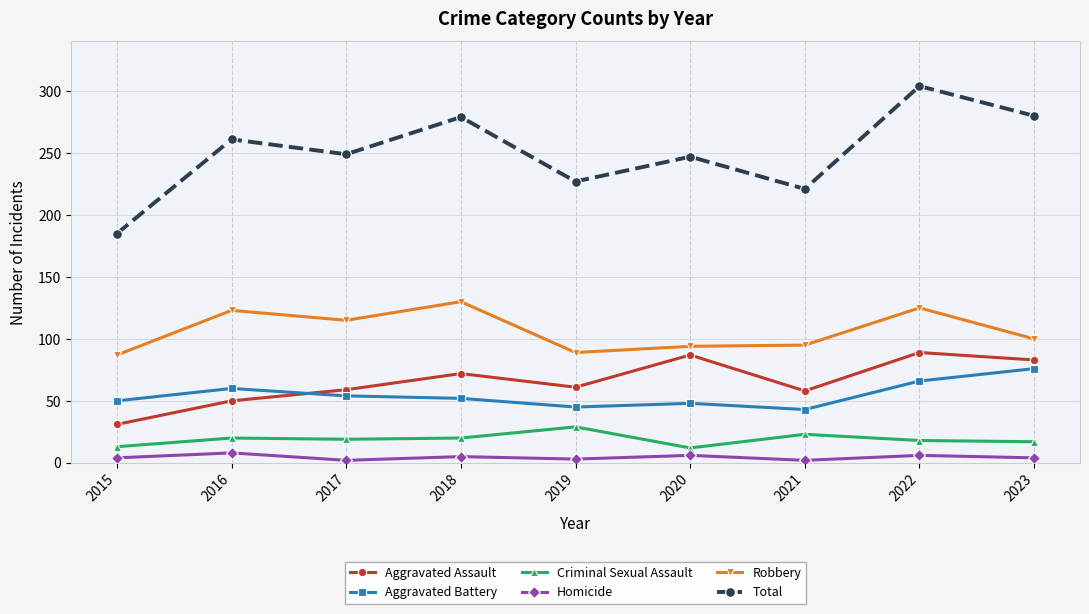

True or false: Homicide and Aggravated Battery cross at least once.

False